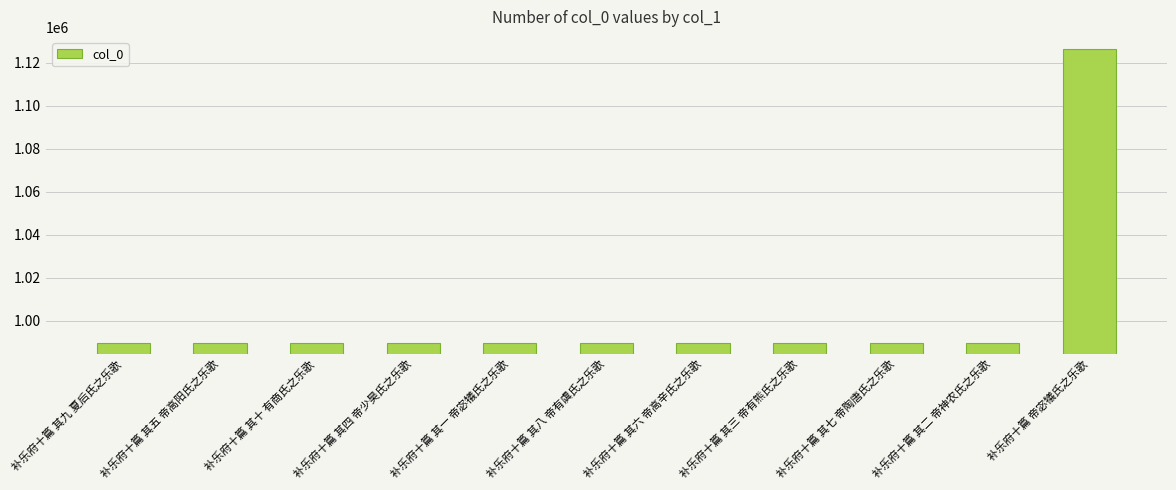

The value at 补乐府十篇 其三 帝有熊氏之乐歌 is 989835. True or false?

True